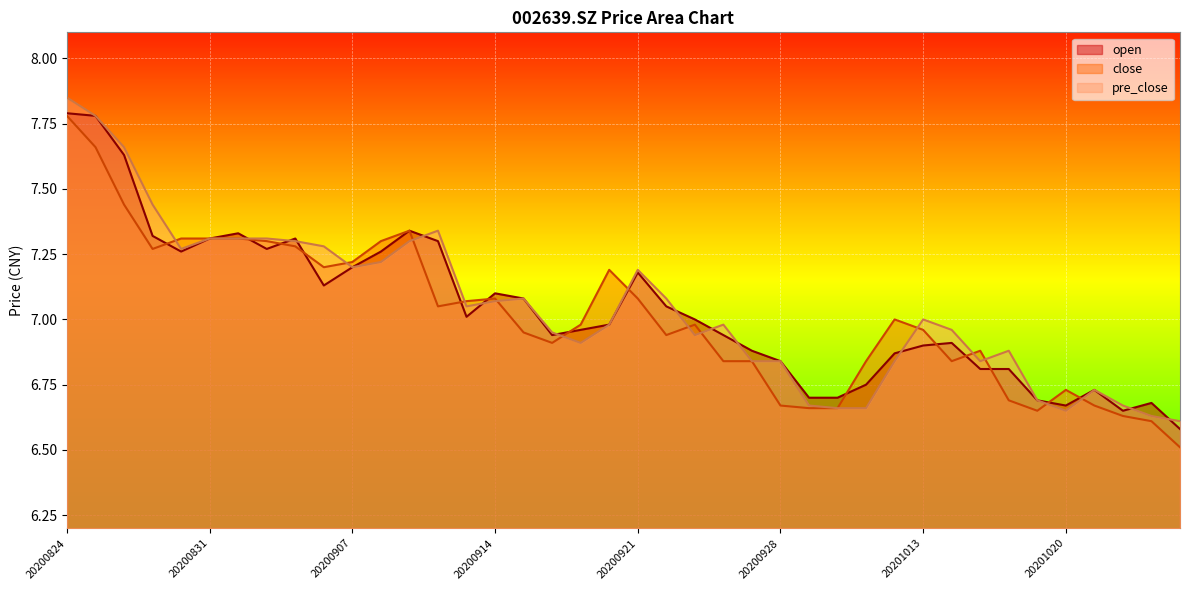

How many intersections are there between open and close?

14